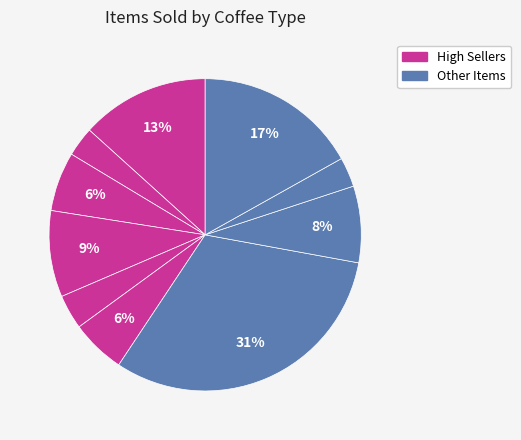

How many segments does this pie chart have?

10